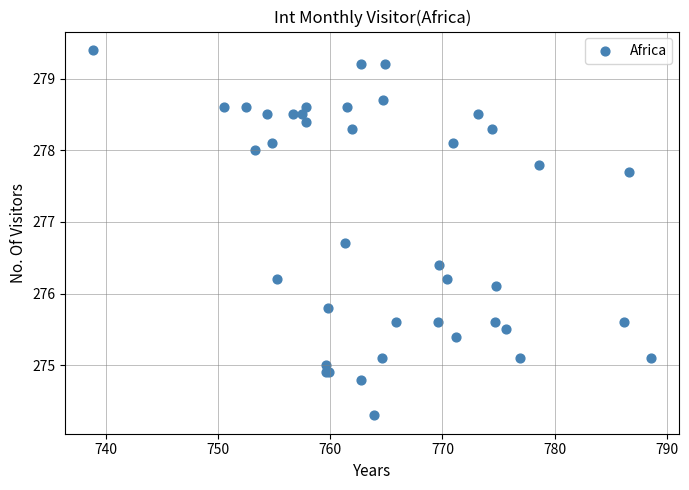

What Y value in the scatter plot is closest to 276?

276.1